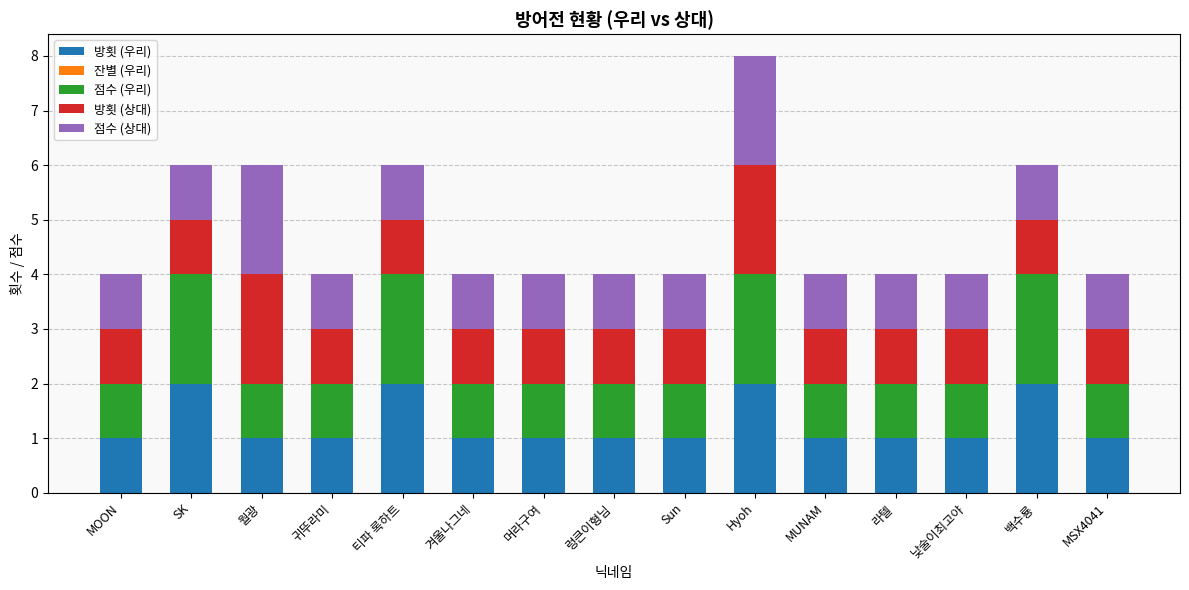

How many data points does each series have?

15